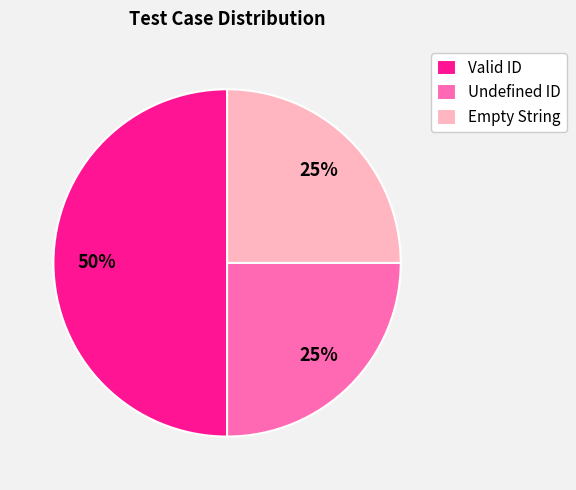

Which has a higher value, Empty String or Valid ID?

Valid ID